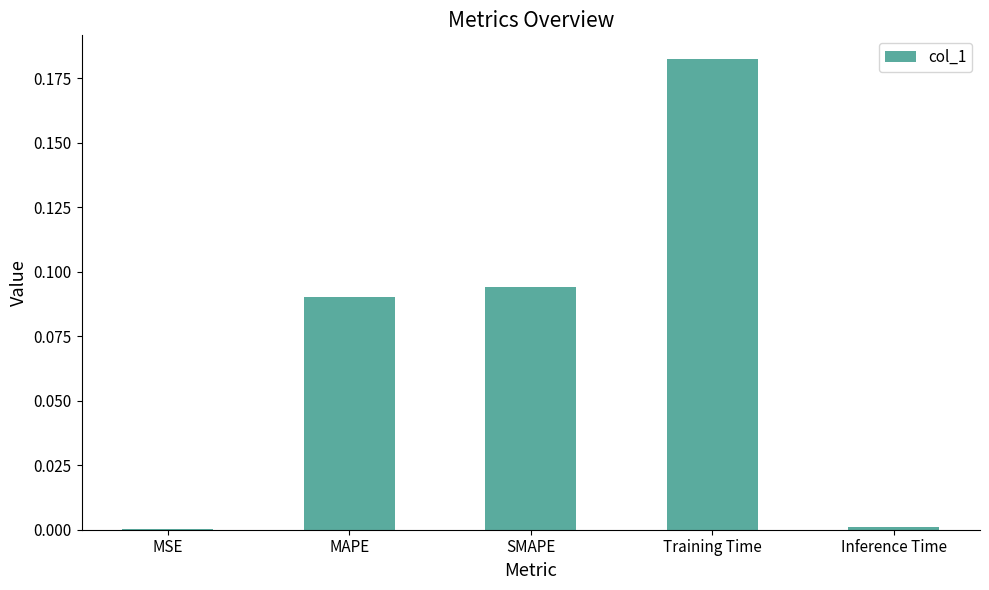

At which category does the chart reach its peak across all series?

Training Time